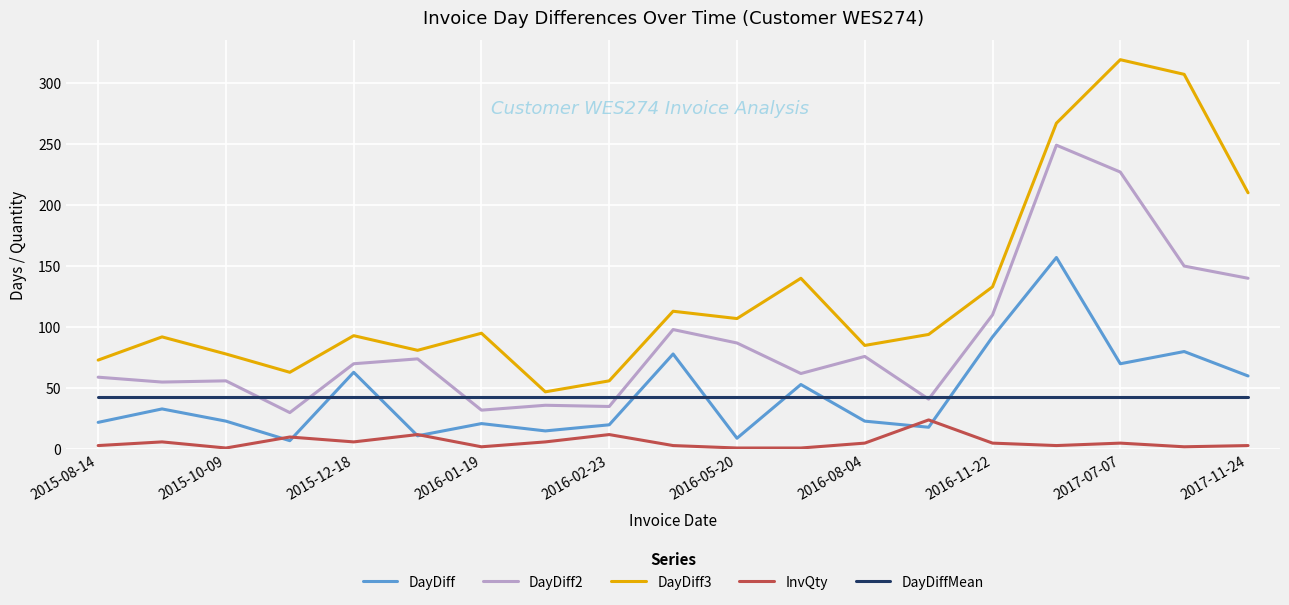

True or false: DayDiff2 has more than 1 interior local peaks.

True